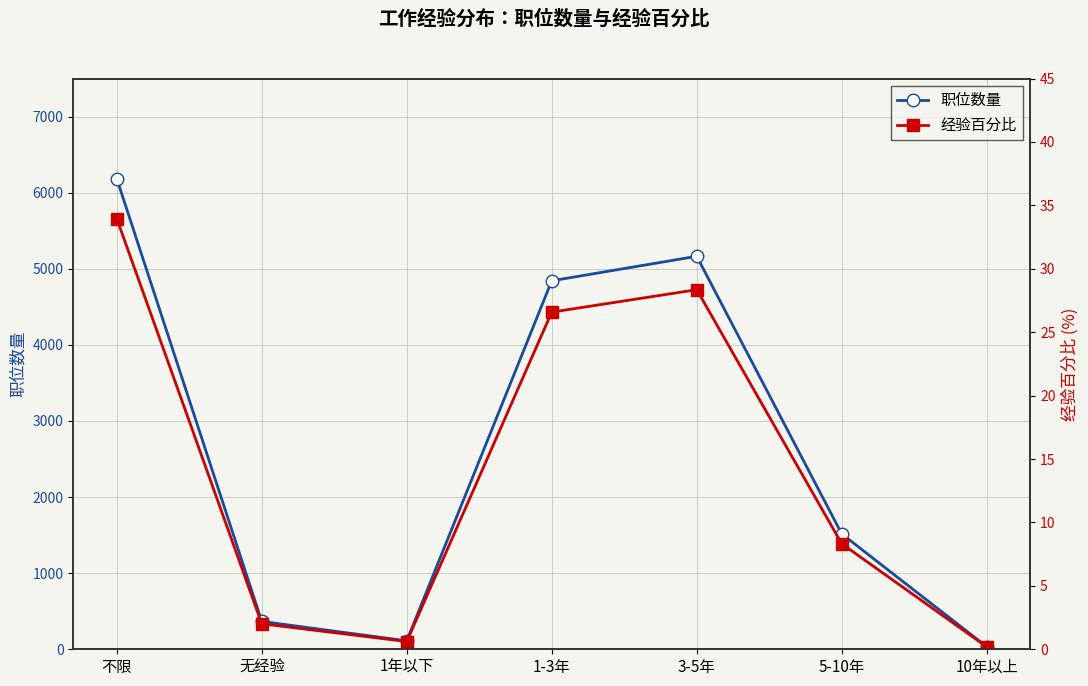

What is the sum of all 经验百分比 values?

100.0